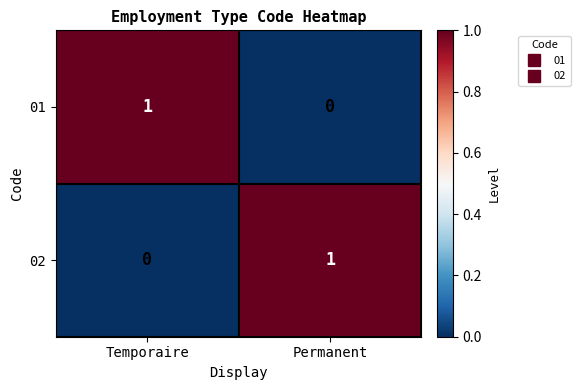

Where is 02 nearest to the value 0?

Temporaire